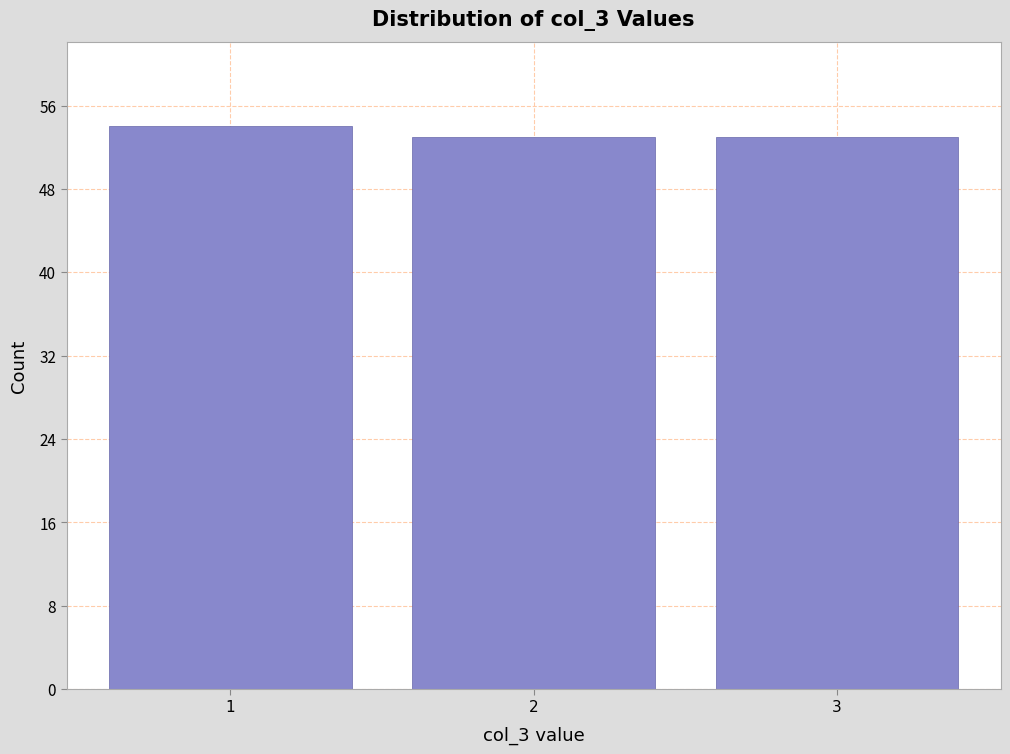

Reading right to left, extract all data points from this chart.

3=53	2=53	1=54